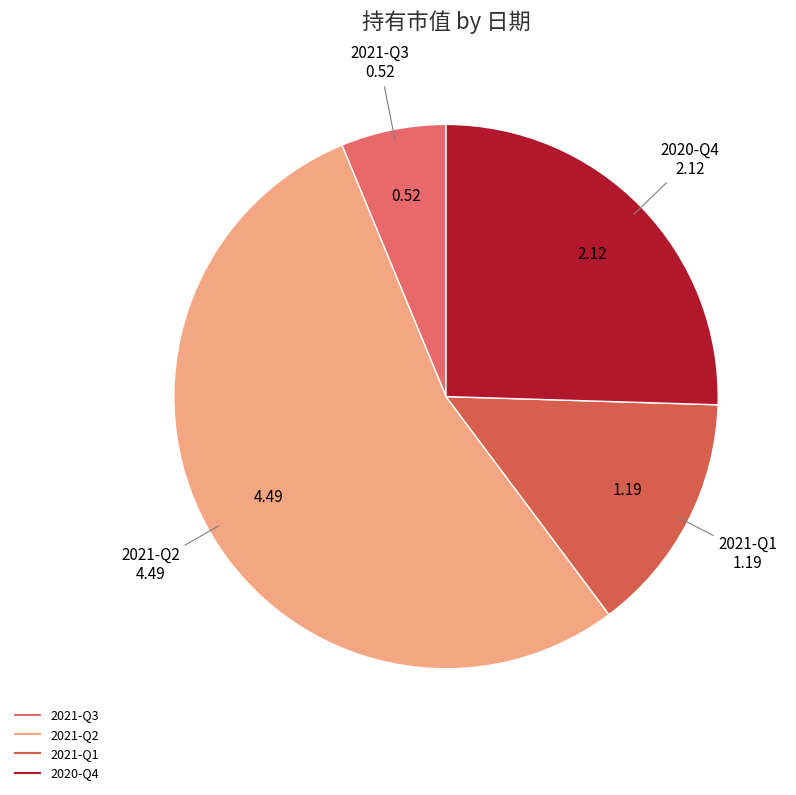

Approximately how many times larger is the value at 2021-Q1 compared to 2020-Q4?

0.6